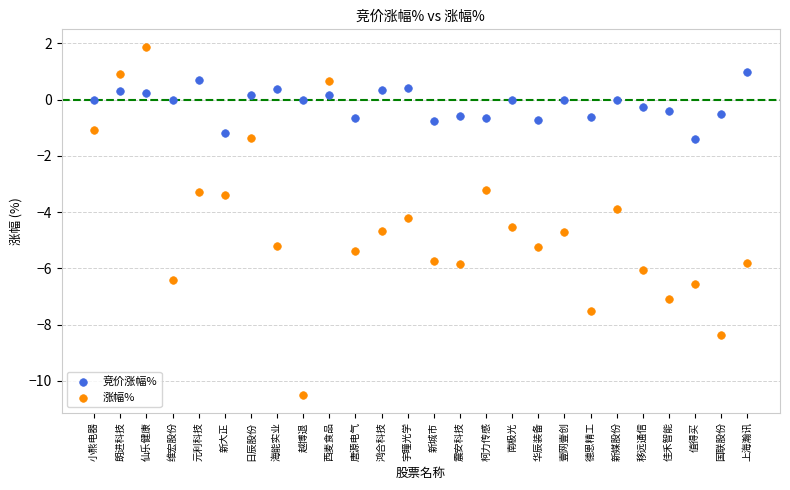

Which series contains the lowest Y value?

涨幅%